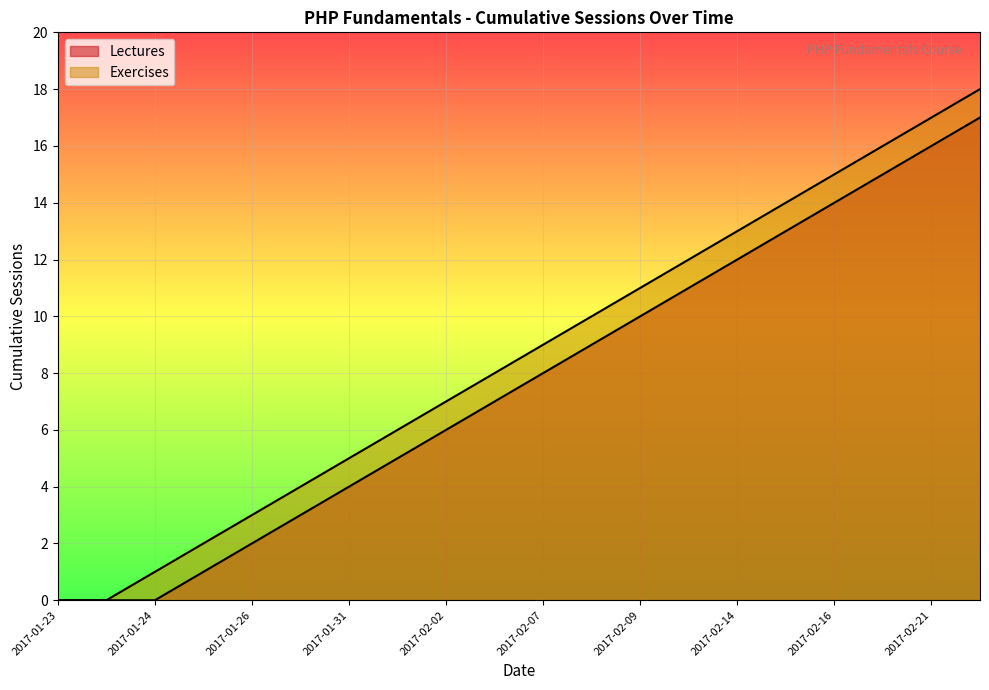

The value of Exercises at 2017-02-02 is 5. True or false?

False